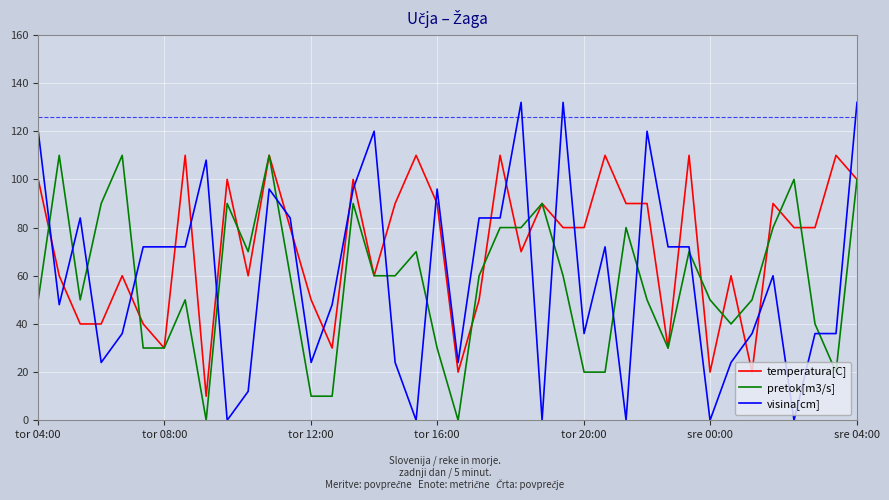

After their last crossing, which series has the higher values: visina[cm] or pretok[m3/s]?

visina[cm]